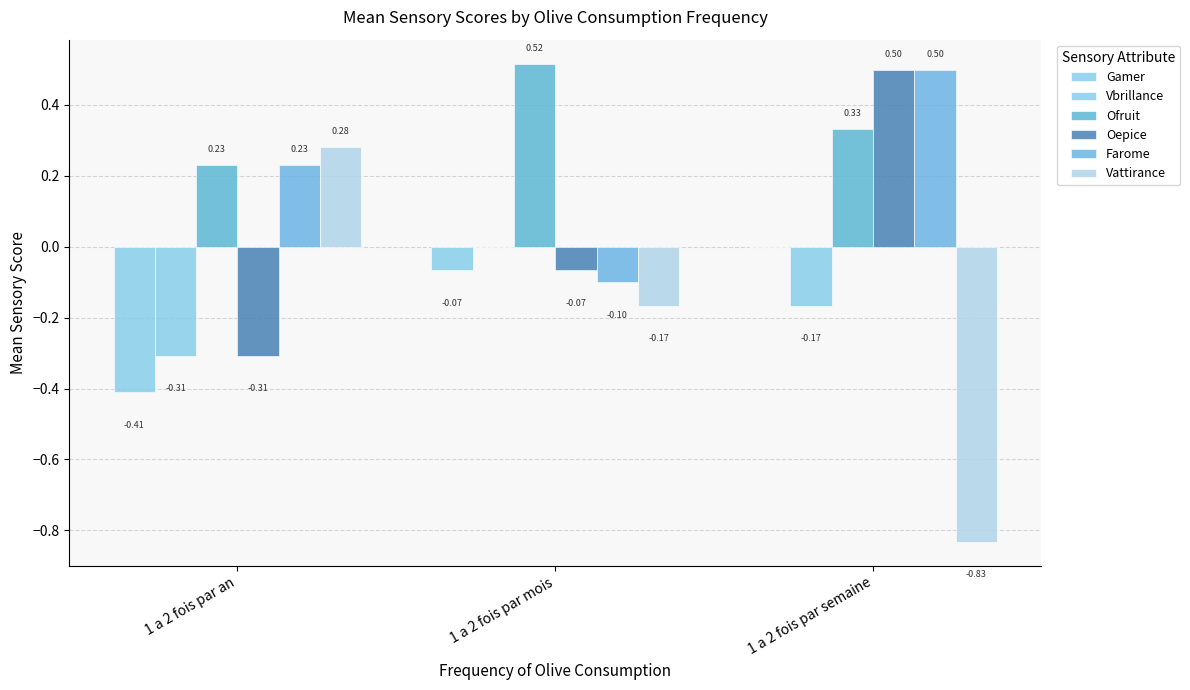

Count the number of data series in this chart.

6